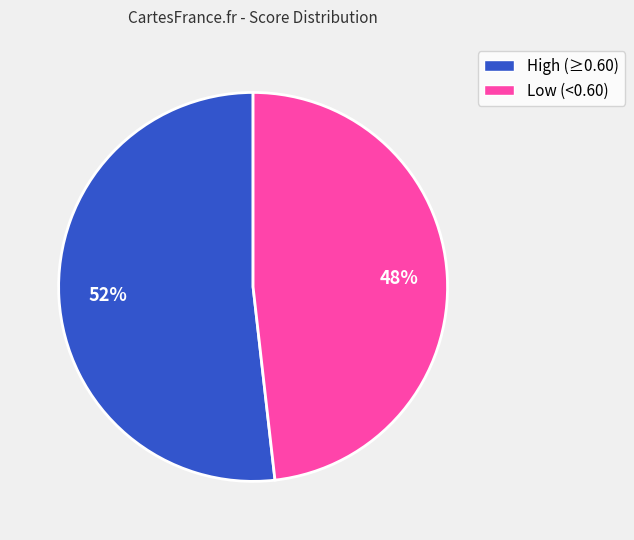

What percentage is the Low (<0.60) slice, to the nearest percent?

48%